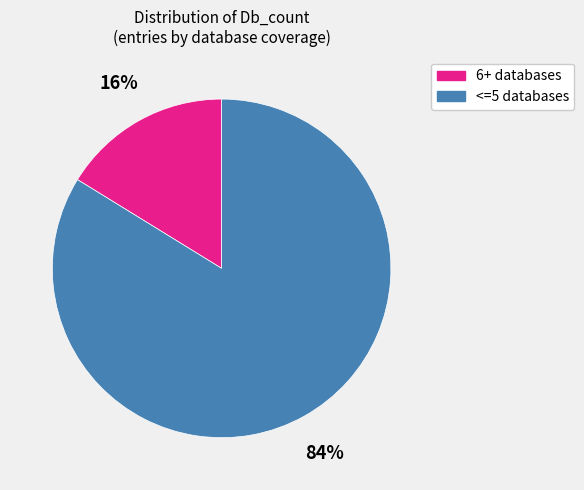

To the nearest percent, what is the average slice percentage?

50%